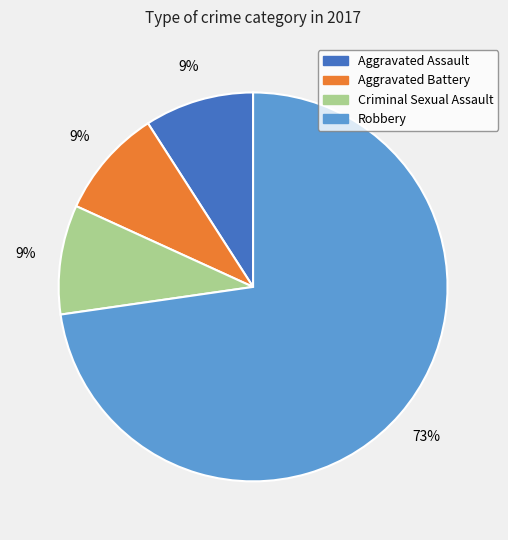

Which slice is the largest?

Robbery